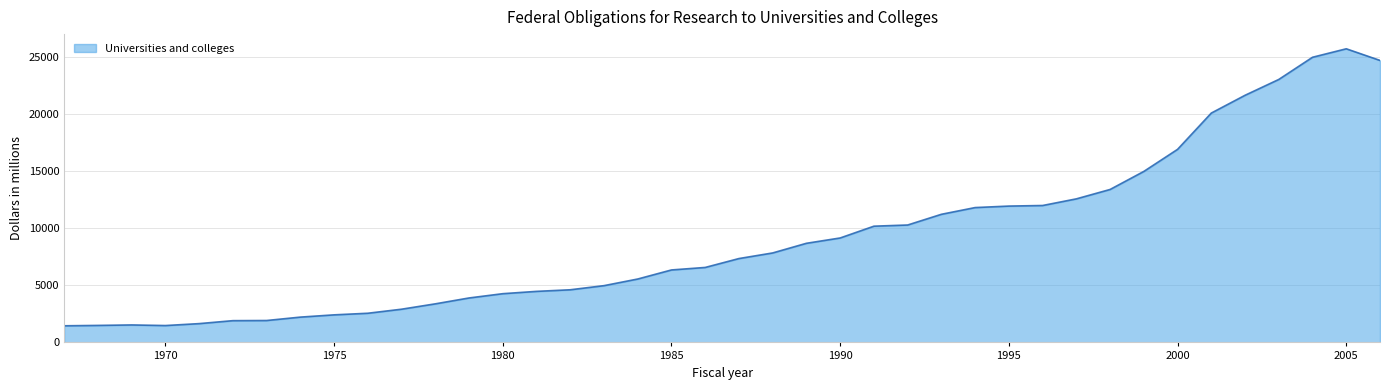

What is the sum of all values?

363613.2